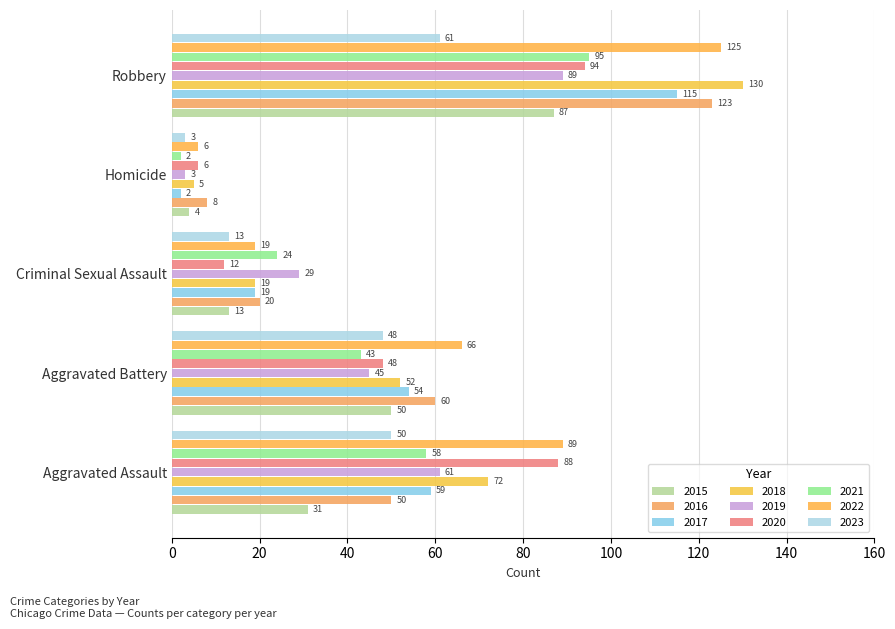

At how many categories does at least one series exceed 30?

3